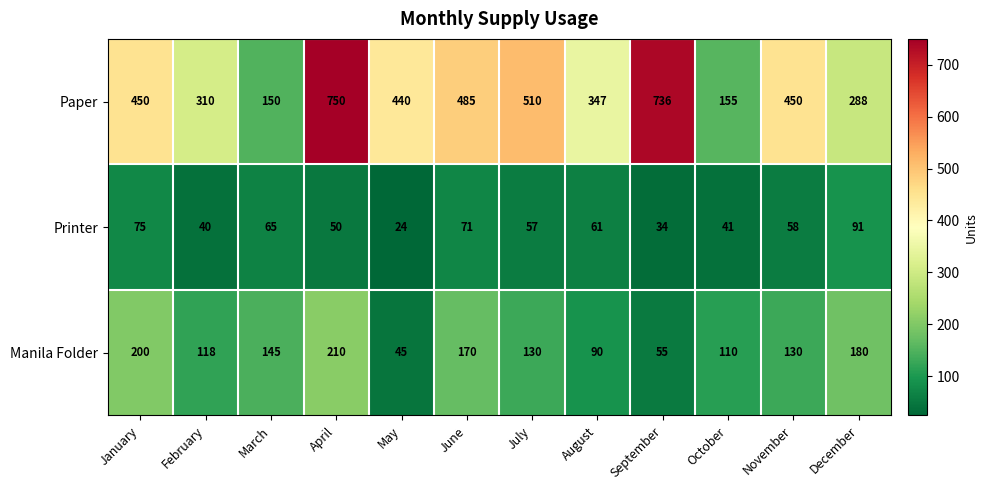

What is the difference between the maximum and minimum values in the Printer series?

67